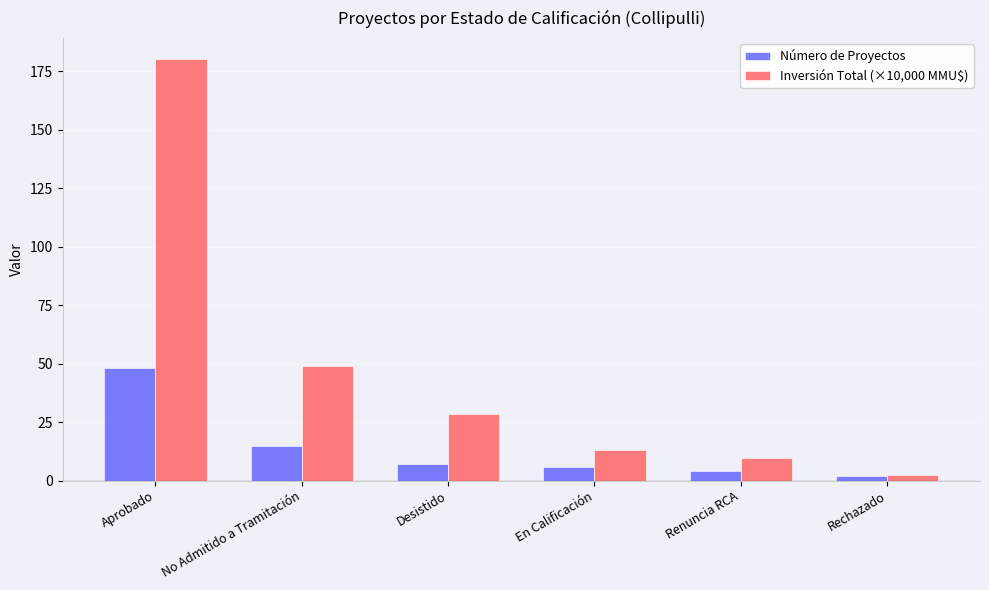

At which category is the sum across all series the highest?

Aprobado